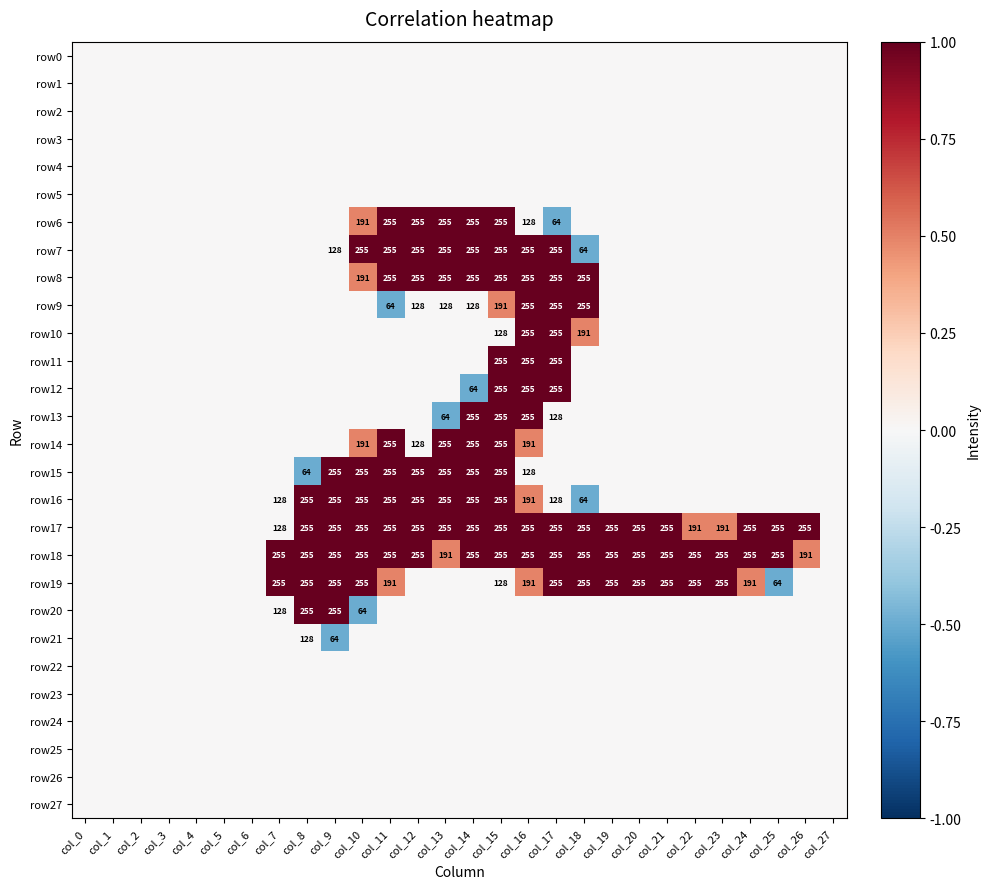

The row6 series shows 255 at col_12. True or false?

True